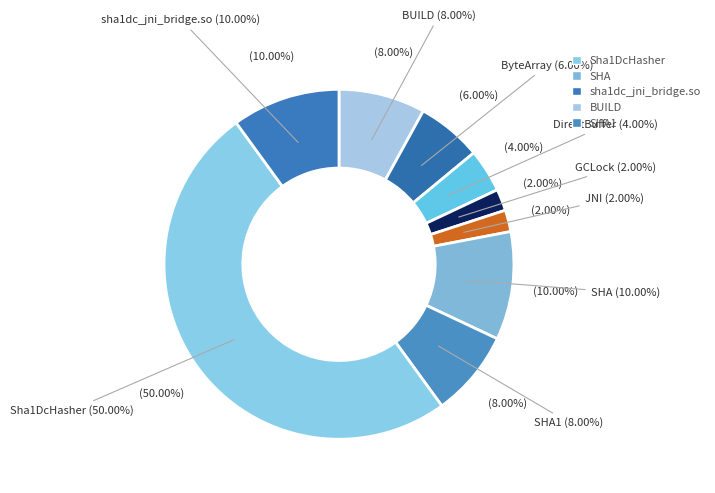

True or false: ByteArray accounts for 6% of the total.

True